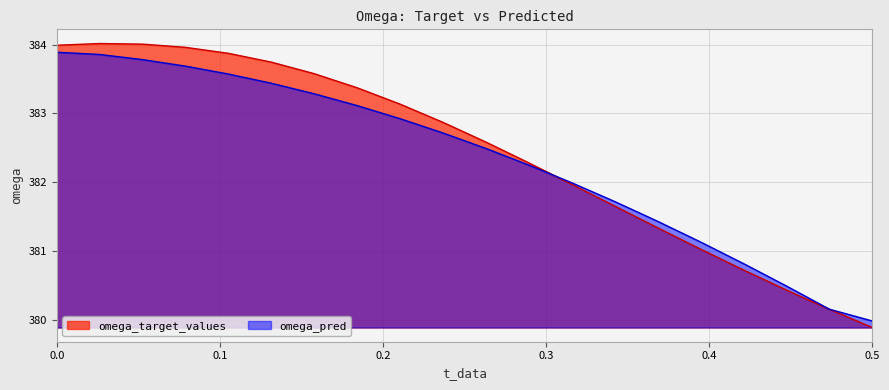

Between which two adjacent categories do omega_pred and omega_target_values first intersect?

0.2894736842105263 and 0.3157894736842105